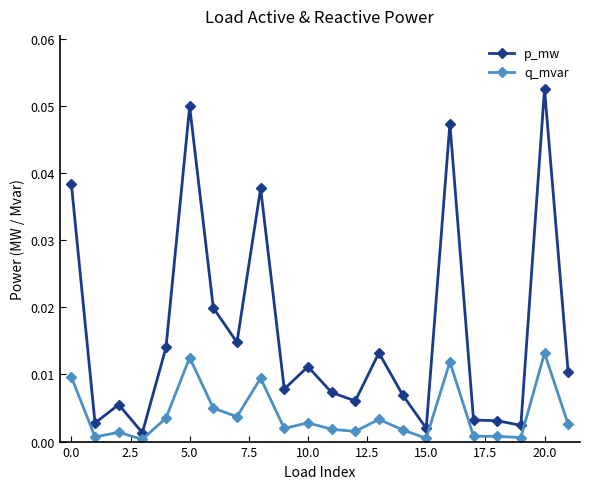

True or false: q_mvar and p_mw intersect in this chart.

False